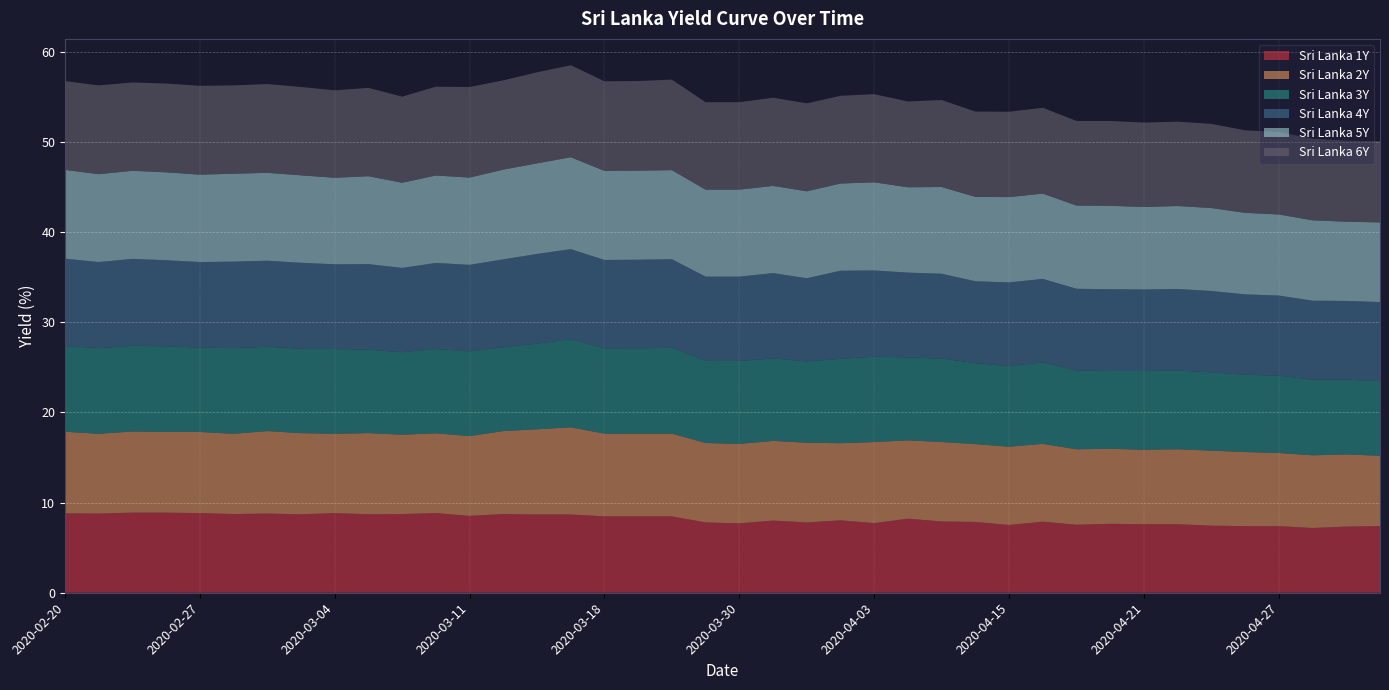

Reading left to right, list all the values displayed in this chart.

Sri Lanka 1Y: 8.8	8.8	8.9	8.9	8.8	8.7	8.8	8.7	8.8	8.7	8.7	8.8	8.5	8.7	8.7	8.7	8.5	8.5	8.5	7.8	7.7	8.0	7.8	8.0	7.7	8.2	7.9	7.9	7.5	7.9	7.5	7.7	7.6	7.6	7.4	7.4	7.4	7.2	7.3	7.4
Sri Lanka 2Y: 9.1	8.8	9.0	8.9	9.0	8.9	9.2	9.0	8.8	9.0	8.8	8.8	8.8	9.2	9.4	9.7	9.2	9.2	9.2	8.8	8.8	8.8	8.8	8.6	9.0	8.7	8.8	8.6	8.7	8.6	8.4	8.3	8.3	8.3	8.3	8.2	8.1	8.1	8.0	7.8
Sri Lanka 3Y: 9.5	9.5	9.5	9.5	9.3	9.5	9.3	9.3	9.4	9.2	9.2	9.3	9.4	9.3	9.5	9.8	9.5	9.5	9.5	9.1	9.2	9.2	9.0	9.4	9.5	9.2	9.3	9.0	8.9	9.0	8.7	8.6	8.7	8.7	8.7	8.6	8.6	8.4	8.3	8.3
Sri Lanka 4Y: 9.7	9.6	9.7	9.6	9.5	9.6	9.6	9.6	9.4	9.5	9.3	9.6	9.6	9.8	9.9	10.0	9.8	9.8	9.8	9.4	9.4	9.5	9.2	9.8	9.6	9.4	9.4	9.1	9.3	9.3	9.1	9.1	9.0	9.0	9.0	8.9	8.9	8.8	8.7	8.8
Sri Lanka 5Y: 9.8	9.8	9.8	9.8	9.7	9.8	9.8	9.7	9.6	9.8	9.4	9.7	9.7	10.0	10.1	10.2	9.9	9.9	9.9	9.6	9.6	9.7	9.6	9.7	9.8	9.5	9.6	9.4	9.5	9.5	9.2	9.3	9.2	9.2	9.2	9.0	9.0	8.9	8.8	8.8
Sri Lanka 6Y: 9.8	9.8	9.8	9.8	9.8	9.8	9.8	9.8	9.7	9.8	9.6	9.8	10.1	9.9	10.1	10.2	9.9	9.9	10.0	9.7	9.7	9.8	9.8	9.7	9.8	9.5	9.6	9.5	9.5	9.5	9.4	9.4	9.4	9.4	9.3	9.2	9.2	9.0	9.0	9.0